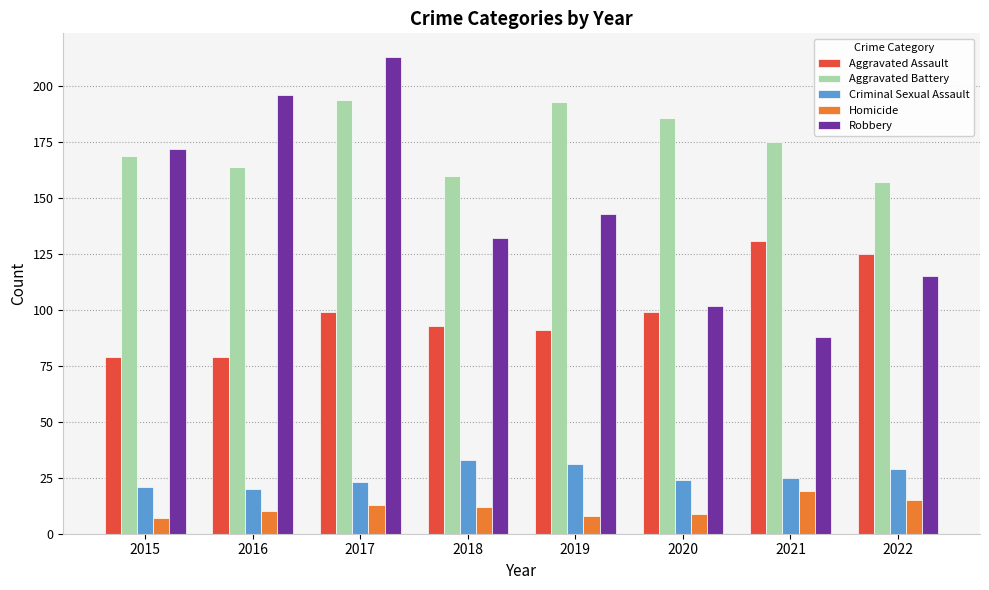

What is the sum of all Robbery values?

1161